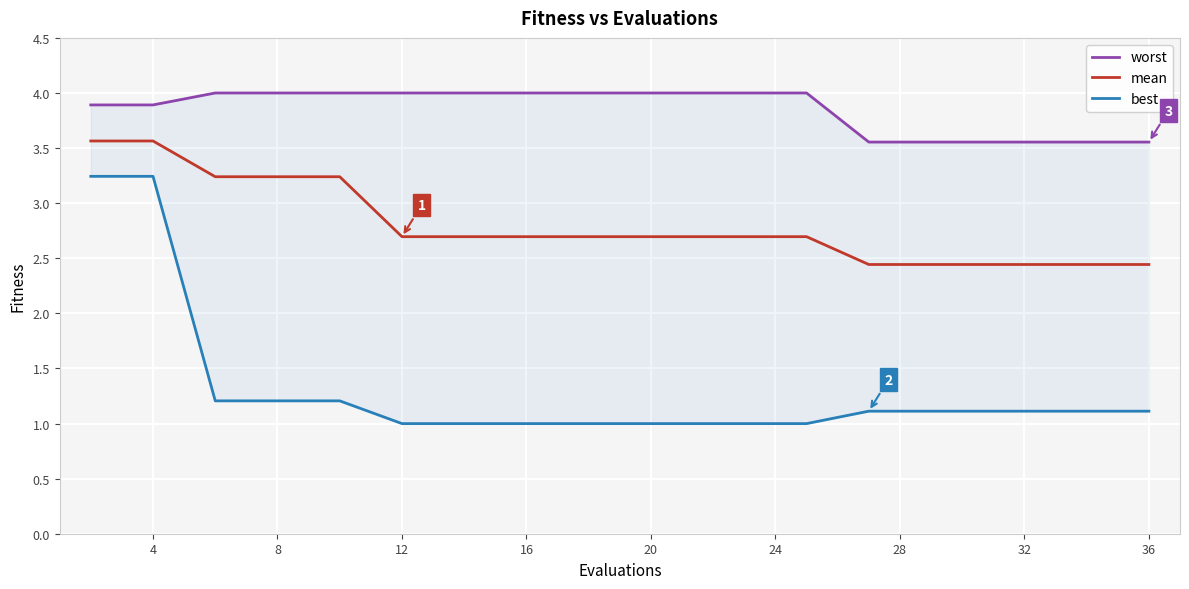

What is the lowest value of the mean series?

2.4